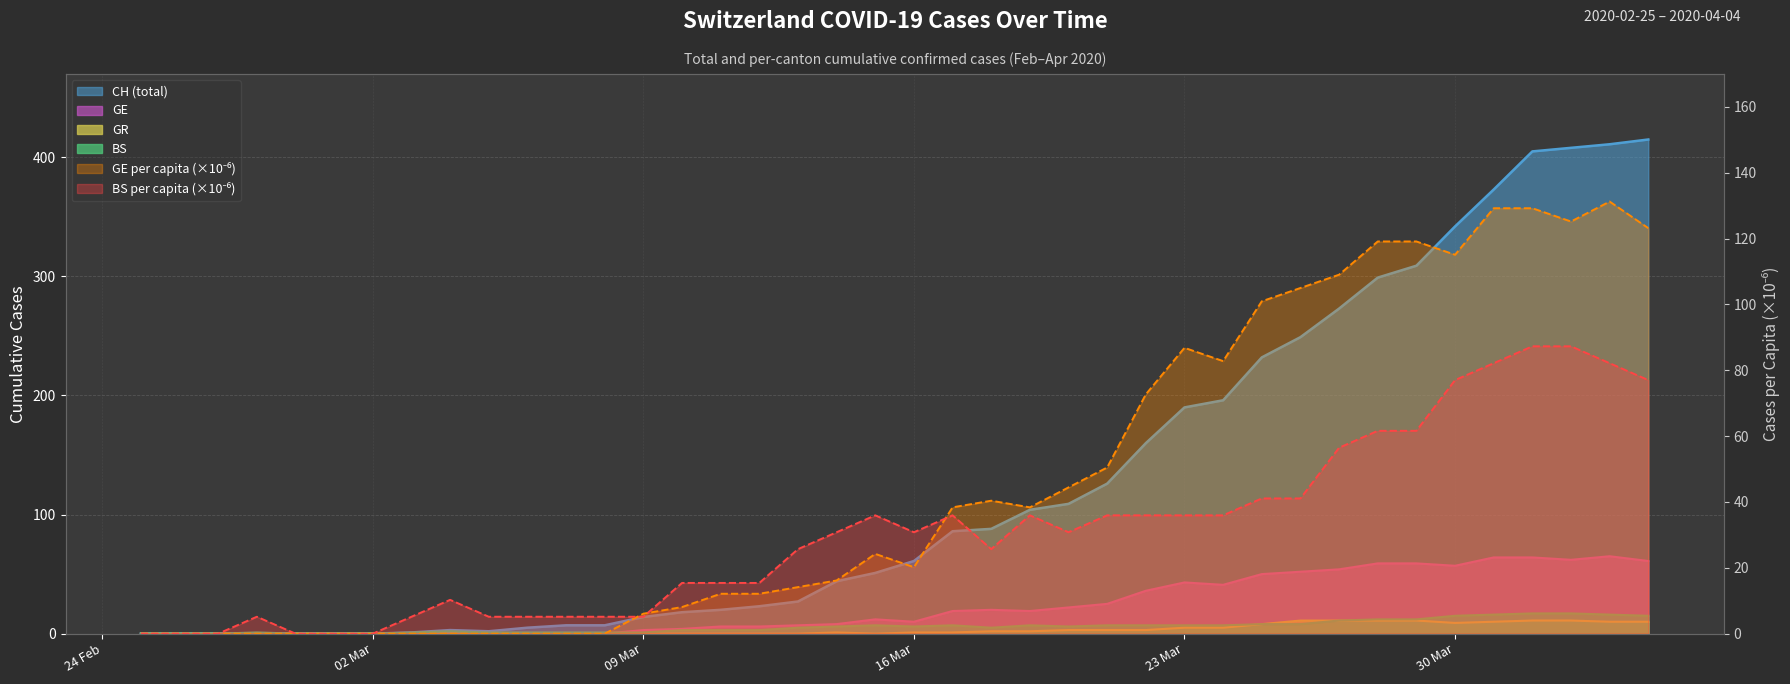

Reading right to left, transcribe all the data shown in this chart.

CH: 415.0	411.0	408.0	405.0	373.0	342.0	309.0	299.0	273.0	249.0	232.0	196.0	190.0	160.0	126.0	109.0	104.0	88.0	86.0	61.0	51.0	44.0	27.0	23.0	20.0	18.0	14.0	7.0	7.0	5.0	2.0	3.0	1.0	0.0	0.0	0.0	0.0	0.0	0.0	0.0
GE: 61.0	65.0	62.0	64.0	64.0	57.0	59.0	59.0	54.0	52.0	50.0	41.0	43.0	36.0	25.0	22.0	19.0	20.0	19.0	10.0	12.0	8.0	7.0	6.0	6.0	4.0	3.0	0.0	0.0	0.0	0.0	0.0	0.0	0.0	0.0	0.0	0.0	0.0	0.0	0.0
GR: 10.0	10.0	11.0	11.0	10.0	9.0	11.0	11.0	11.0	11.0	8.0	5.0	5.0	3.0	3.0	3.0	2.0	2.0	1.0	1.0	0.0	1.0	0.0	0.0	0.0	0.0	0.0	0.0	0.0	0.0	0.0	0.0	0.0	0.0	0.0	0.0	0.0	0.0	0.0	0.0
BS: 15.0	16.0	17.0	17.0	16.0	15.0	12.0	12.0	11.0	8.0	8.0	7.0	7.0	7.0	7.0	6.0	7.0	5.0	7.0	6.0	7.0	6.0	5.0	3.0	3.0	3.0	1.0	1.0	1.0	1.0	1.0	2.0	1.0	0.0	0.0	0.0	1.0	0.0	0.0	0.0
GE_pc: 123.2	131.2	125.2	129.2	129.2	115.1	119.1	119.1	109.0	105.0	101.0	82.8	86.8	72.7	50.5	44.4	38.4	40.4	38.4	20.2	24.2	16.2	14.1	12.1	12.1	8.1	6.1	0.0	0.0	0.0	0.0	0.0	0.0	0.0	0.0	0.0	0.0	0.0	0.0	0.0
BS_pc: 77.0	82.1	87.3	87.3	82.1	77.0	61.6	61.6	56.5	41.1	41.1	35.9	35.9	35.9	35.9	30.8	35.9	25.7	35.9	30.8	35.9	30.8	25.7	15.4	15.4	15.4	5.1	5.1	5.1	5.1	5.1	10.3	5.1	0.0	0.0	0.0	5.1	0.0	0.0	0.0